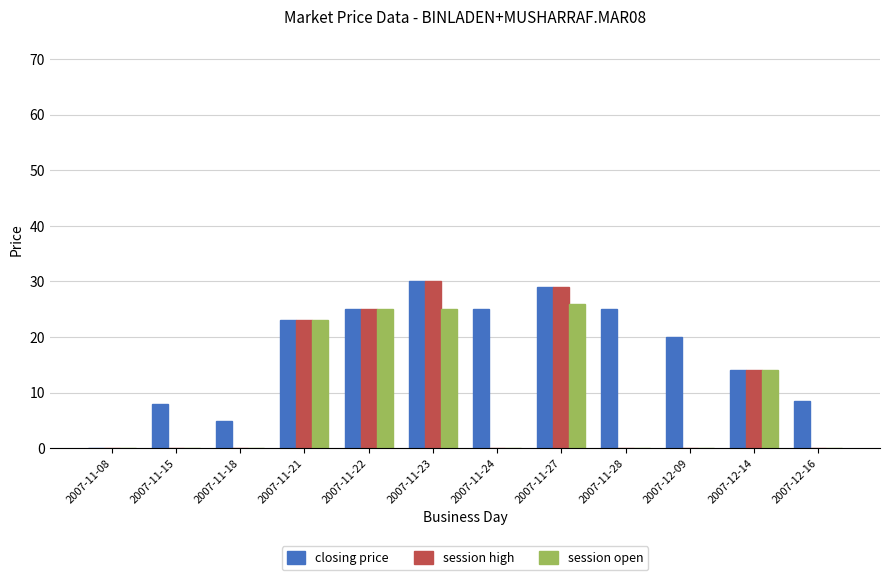

At which label is closing price closest to 15?

2007-12-14